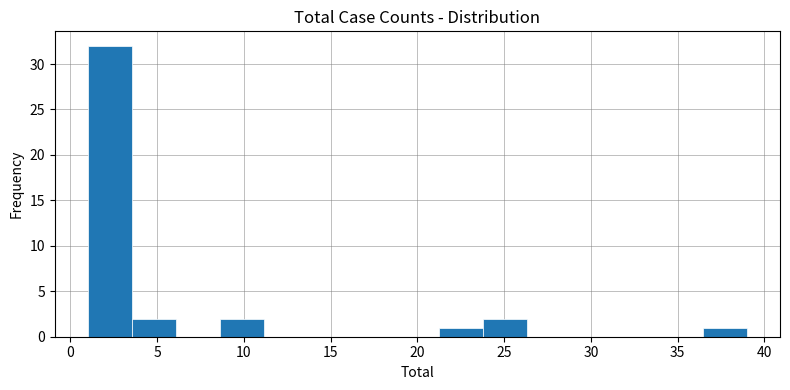

Reading left to right, list every bar in this chart as the range it spans on the x-axis followed by its height. Neither the bar edges nor the heights are printed on the chart, so give them approximately, as read against the axes.

1.0 to 3.5: 32
3.5 to 6.0: 2
6.0 to 8.5: 0
8.5 to 11.0: 2
11.0 to 13.5: 0
13.5 to 16.0: 0
16.0 to 18.5: 0
18.5 to 21.5: 0
21.5 to 24.0: 1
24.0 to 26.5: 2
26.5 to 29.0: 0
29.0 to 31.5: 0
31.5 to 34.0: 0
34.0 to 36.5: 0
36.5 to 39.0: 1